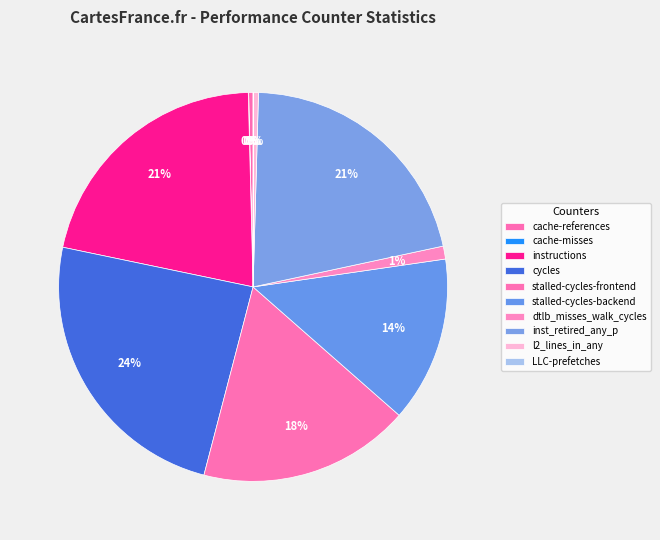

Approximately how many times larger is the value at inst_retired_any_p compared to l2_lines_in_any?

51.7